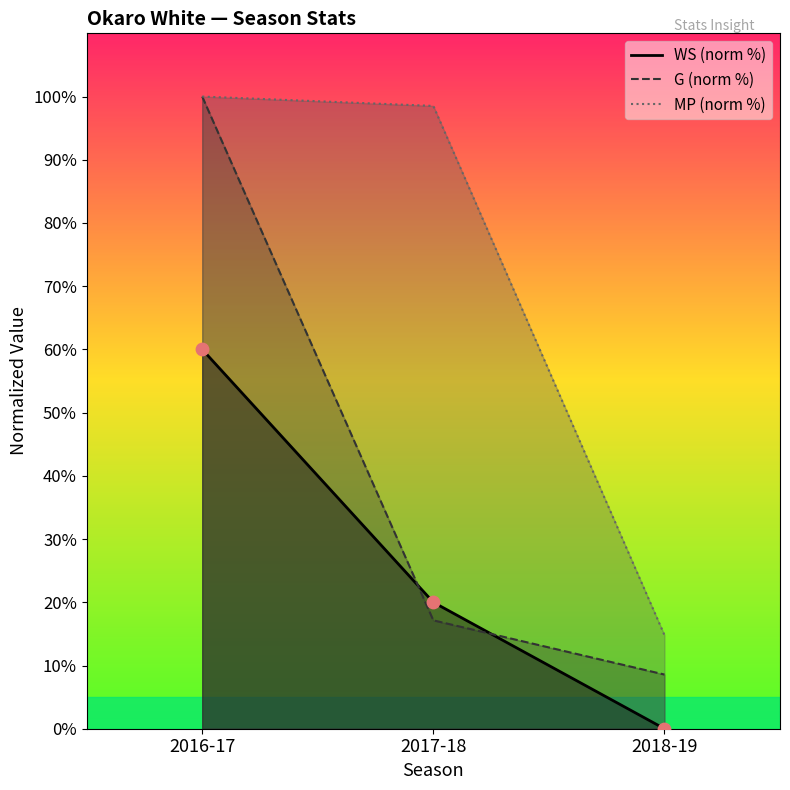

At which category is the sum across all series the highest?

2016-17